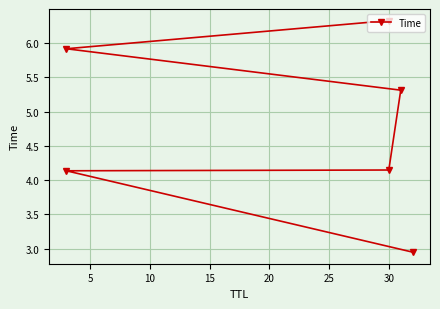

Reading left to right, extract all data points from this chart.

2.9	4.1	4.1	5.3	5.9	6.3